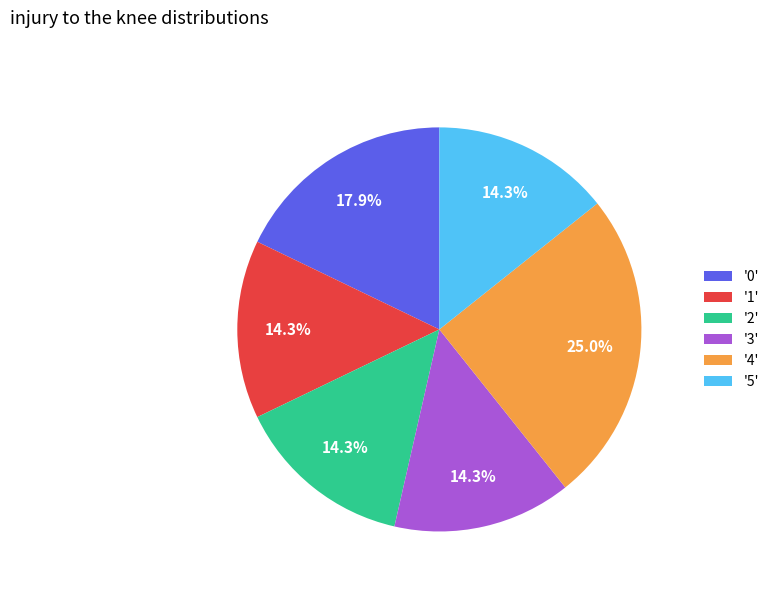

What percentage is NOT represented by '2'?

85.7%